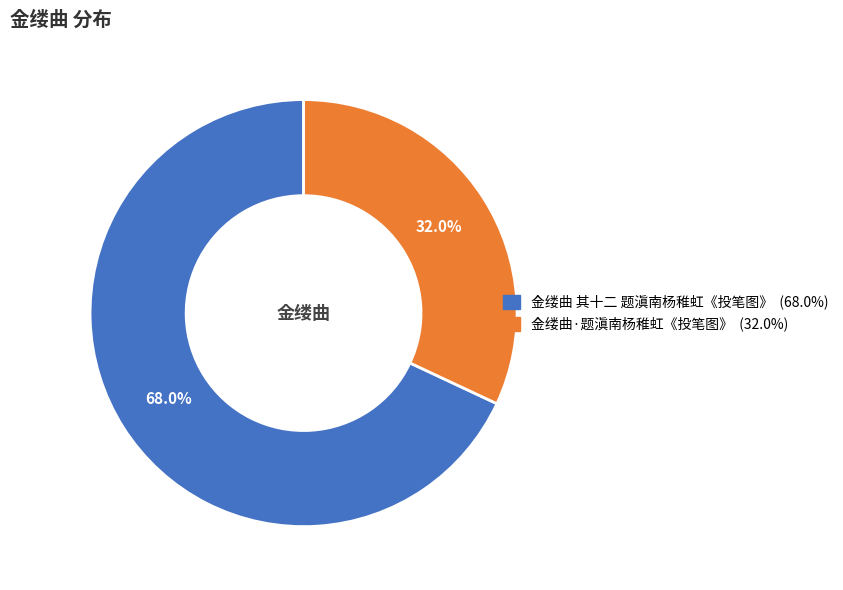

Rank the categories by value from highest to lowest.

金缕曲 其十二 题滇南杨稚虹《投笔图》, 金缕曲·题滇南杨稚虹《投笔图》